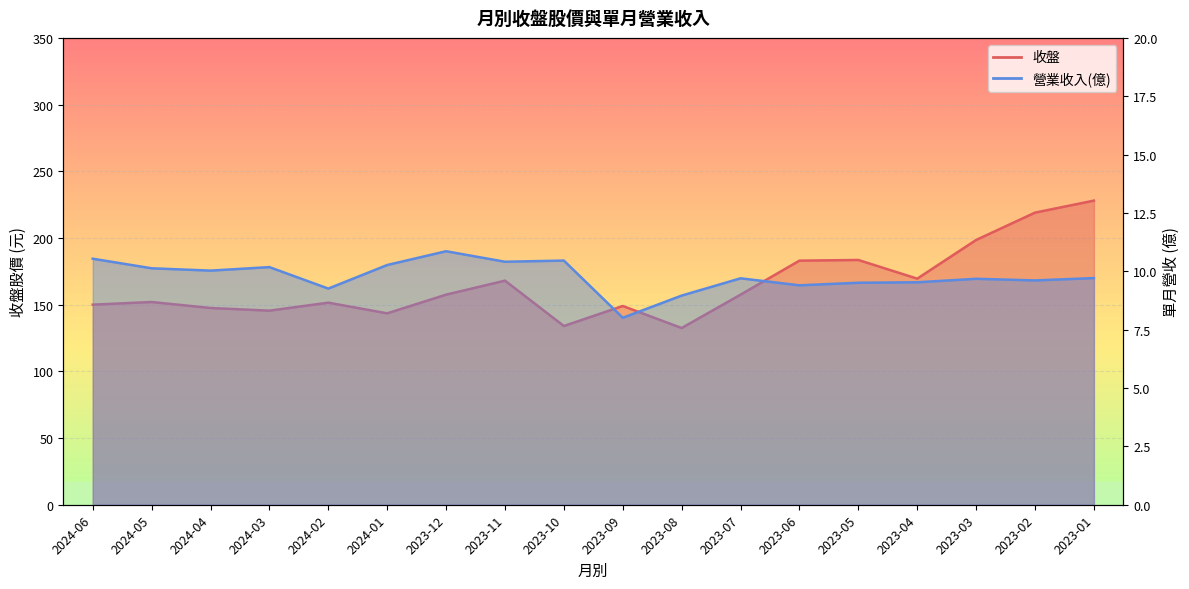

Is the value of 收盤 at 2023-04 greater than the value of 營業收入(億) at 2024-04?

Yes